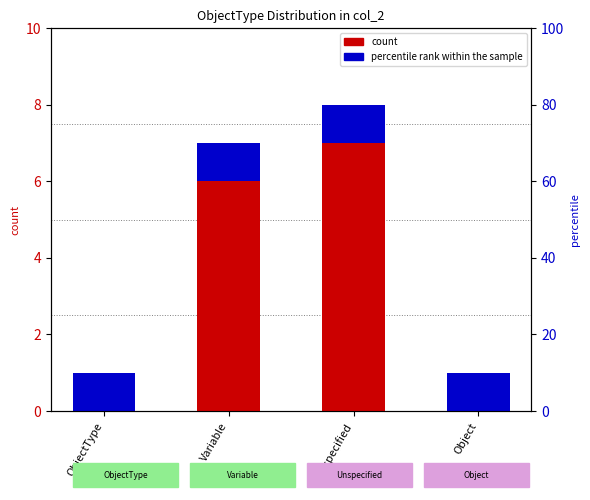

Where does the data first go above 7?

Unspecified